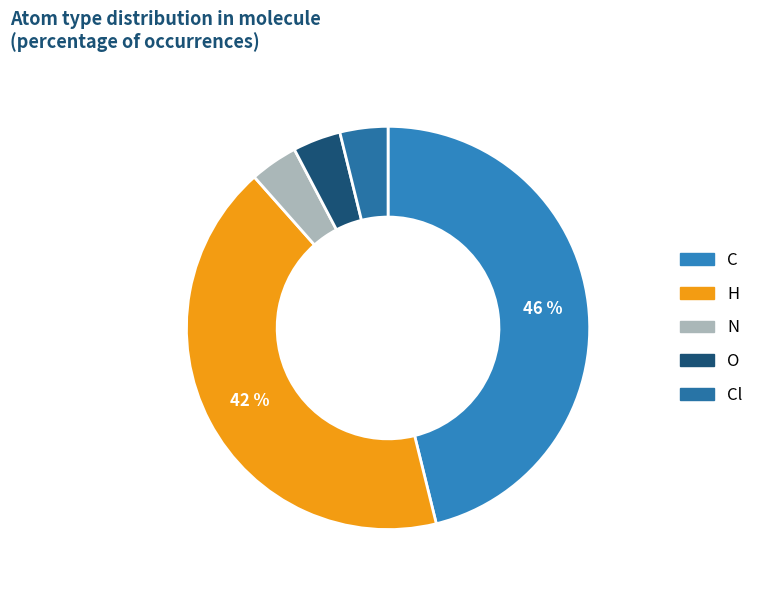

Count the number of slices in the pie.

5